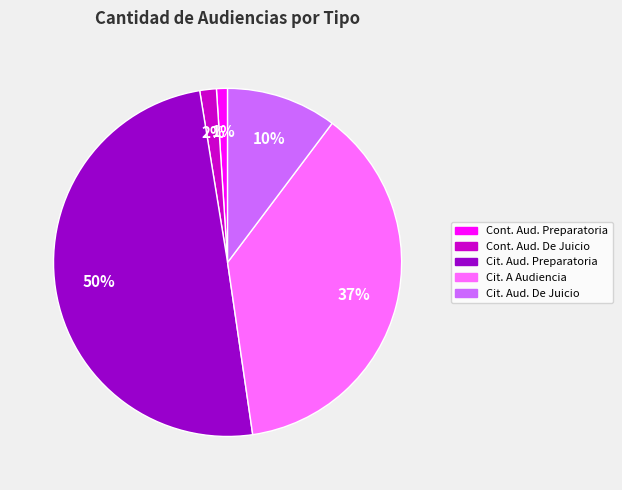

To the nearest percent, what is the difference between the largest and smallest slice percentages?

49%